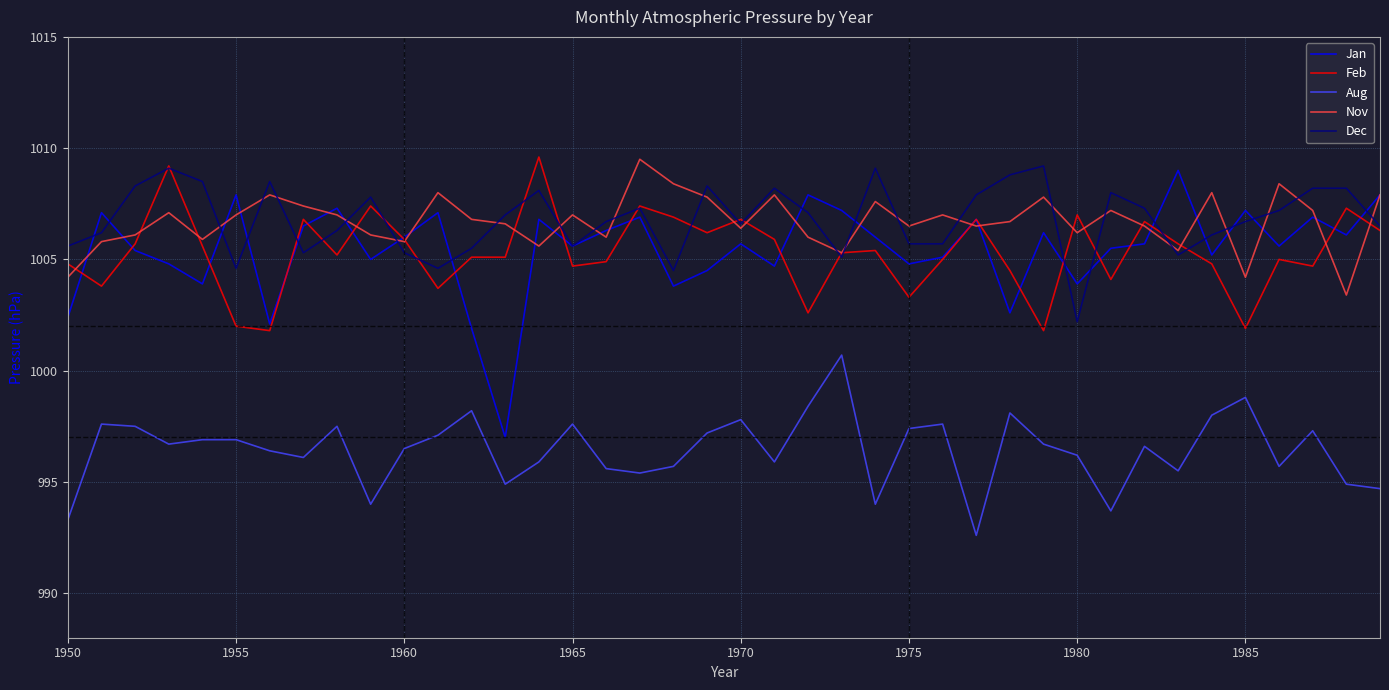

What is the average value of the Aug series?

996.4